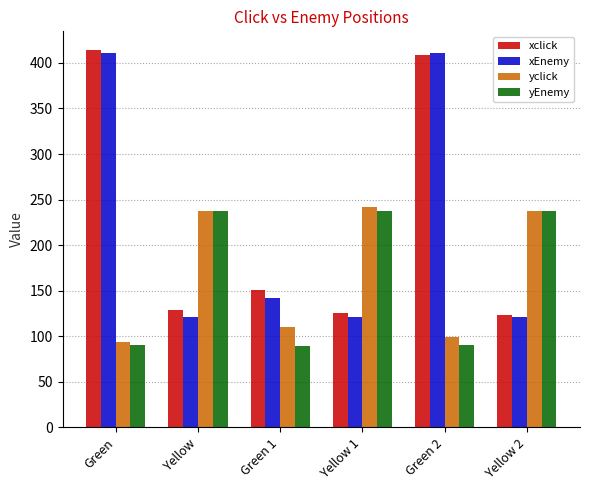

Between Green and Yellow 2, which series saw the biggest shift?

xclick